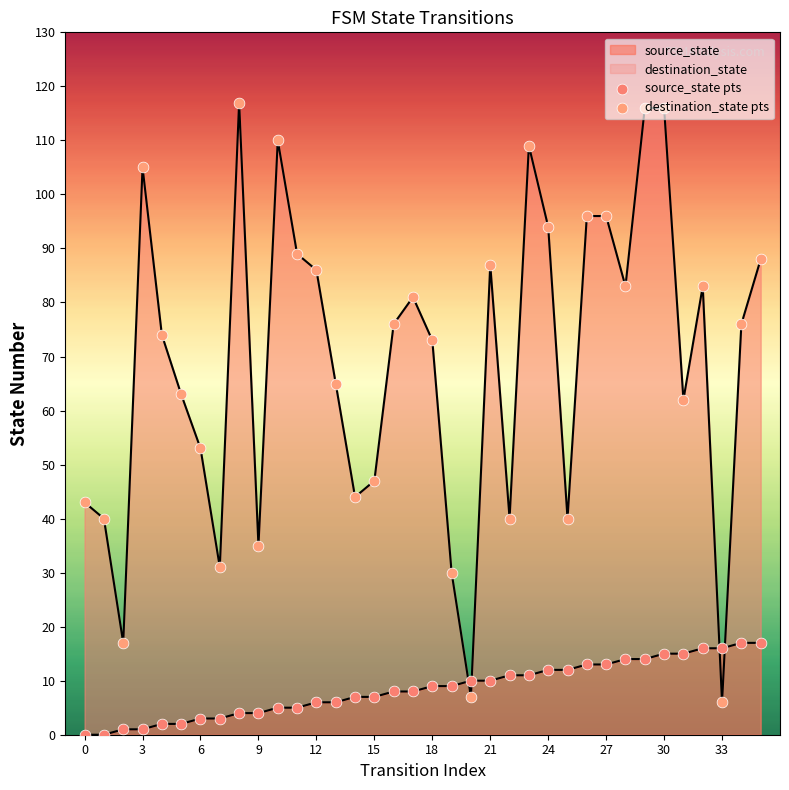

At which category is the sum across all series the highest?

30